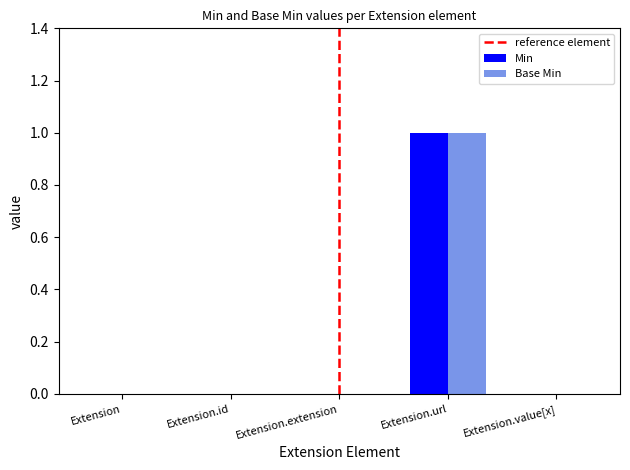

How many Min values are between 0 and 1?

5